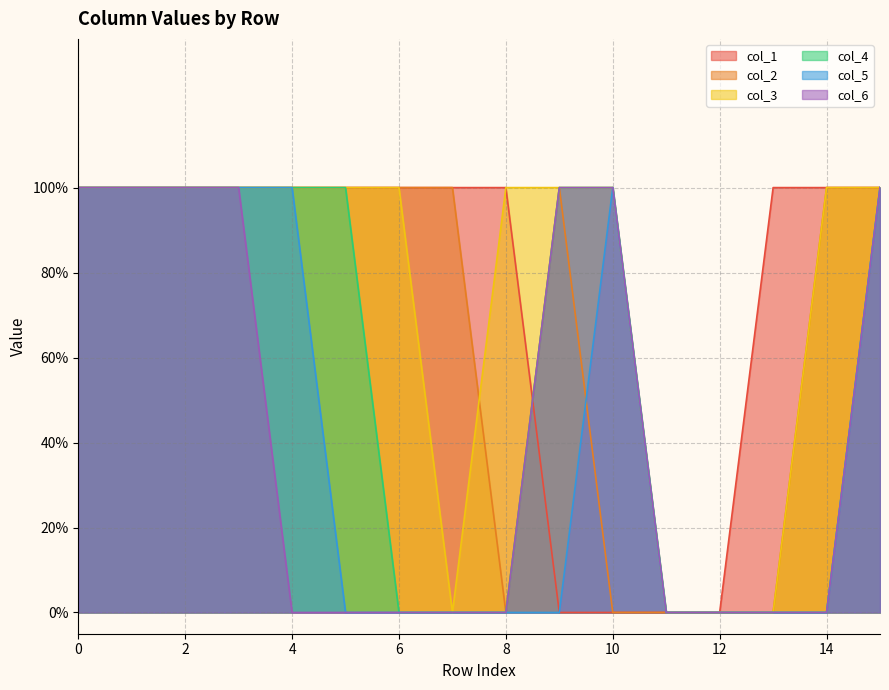

Which series has the largest total across all categories?

col_1